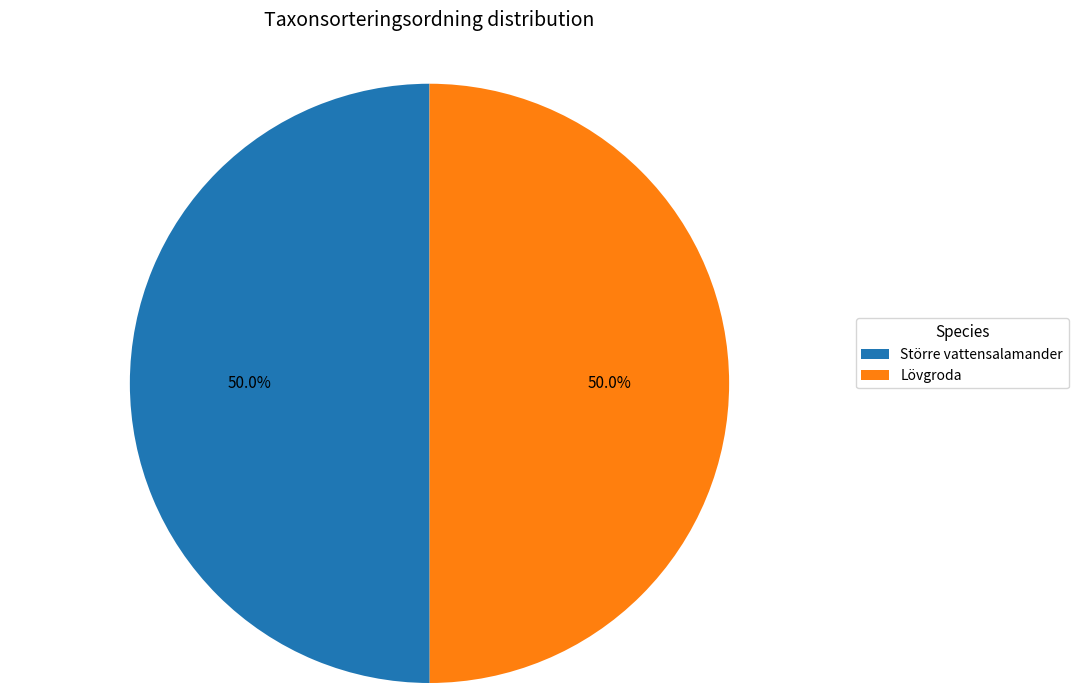

What is the ratio of the value at Större vattensalamander to the value at Lövgroda?

1.0